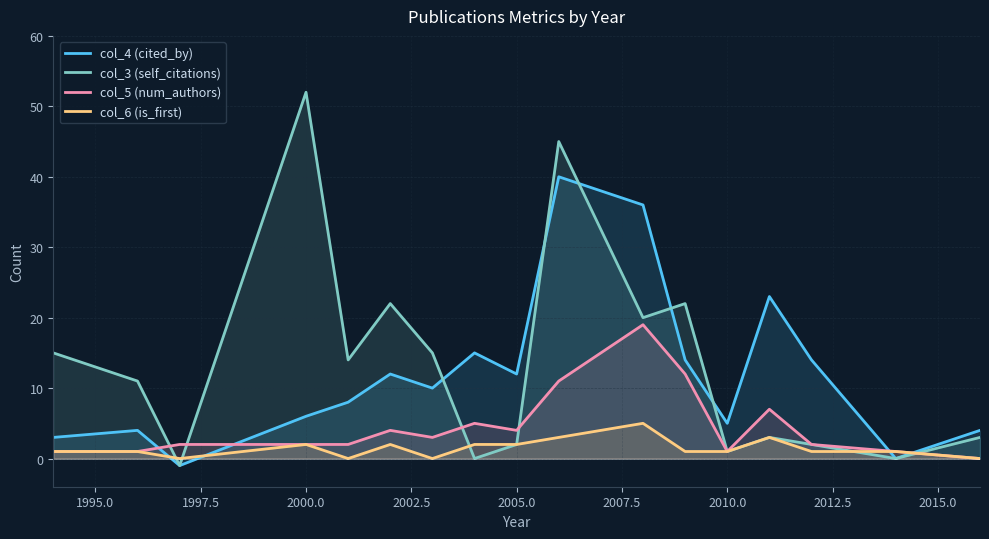

Does the chart have visible grid lines?

Yes